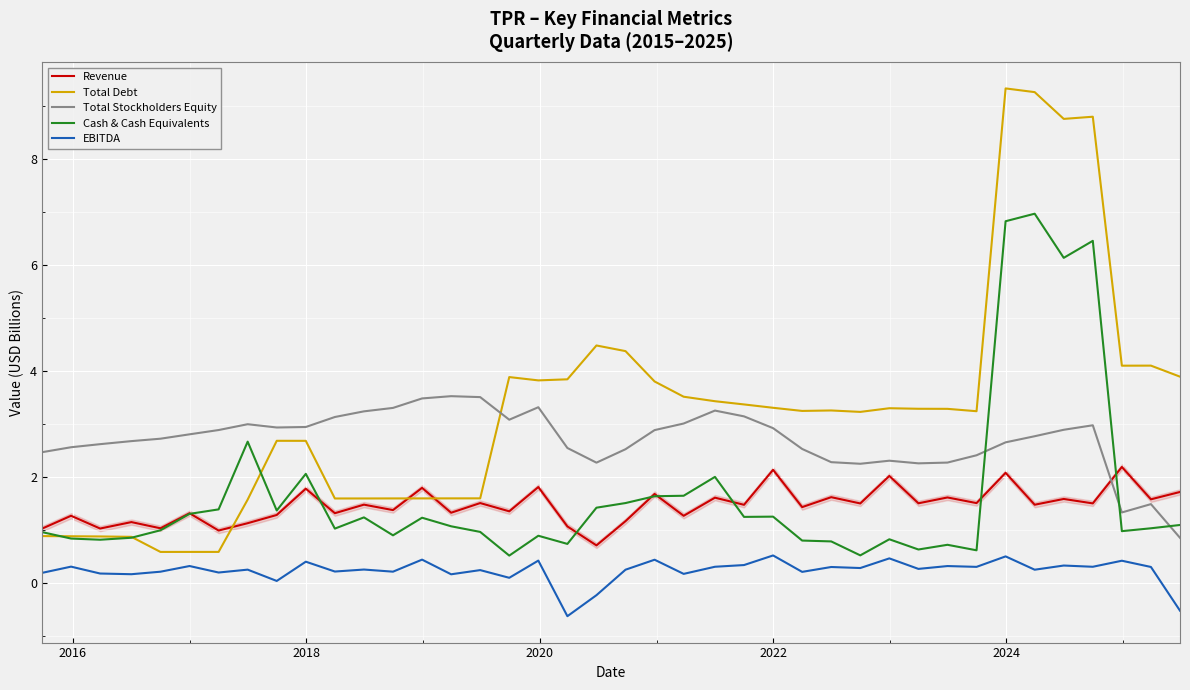

What is the minimum value for Total Debt?

0.6